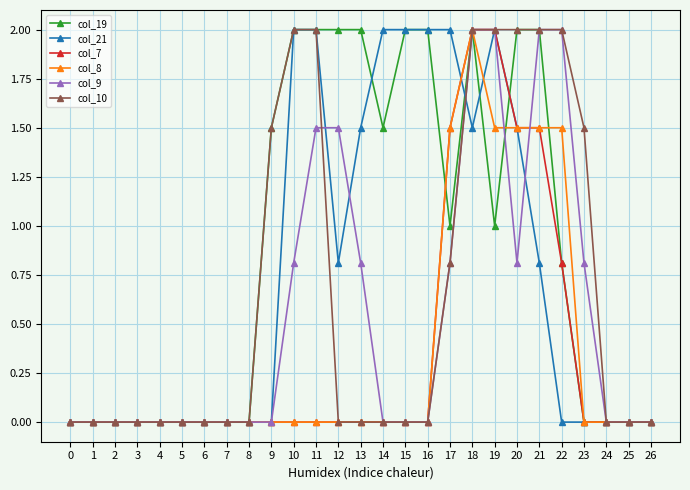

What is the greatest value displayed?

2.0